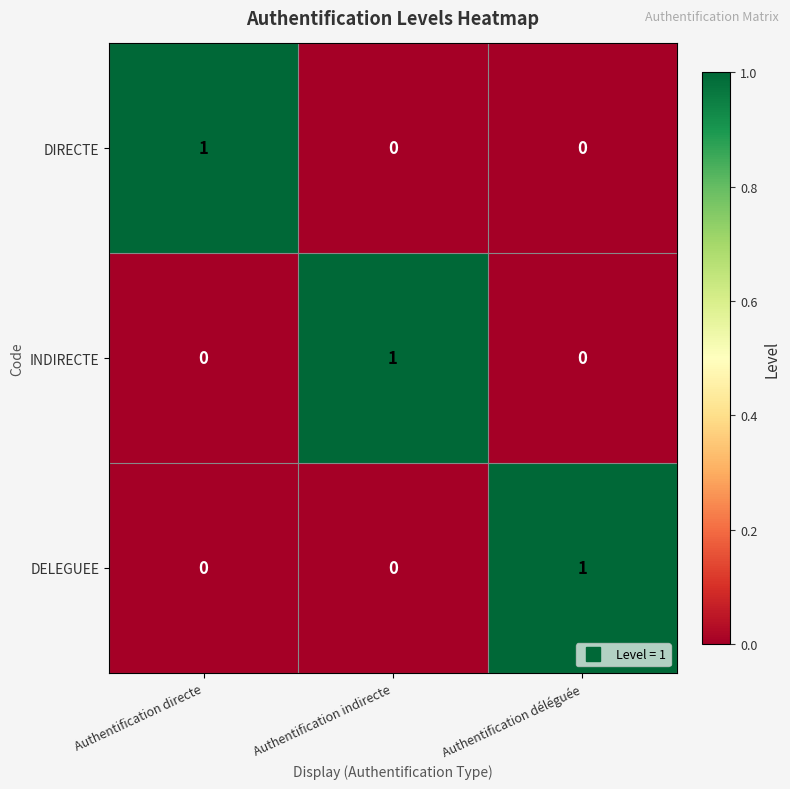

How many DELEGUEE values are between 0 and 1?

3